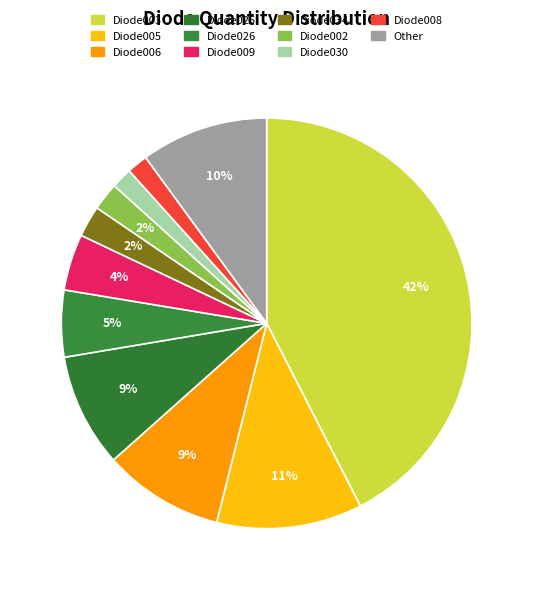

How many segments does this pie chart have?

11